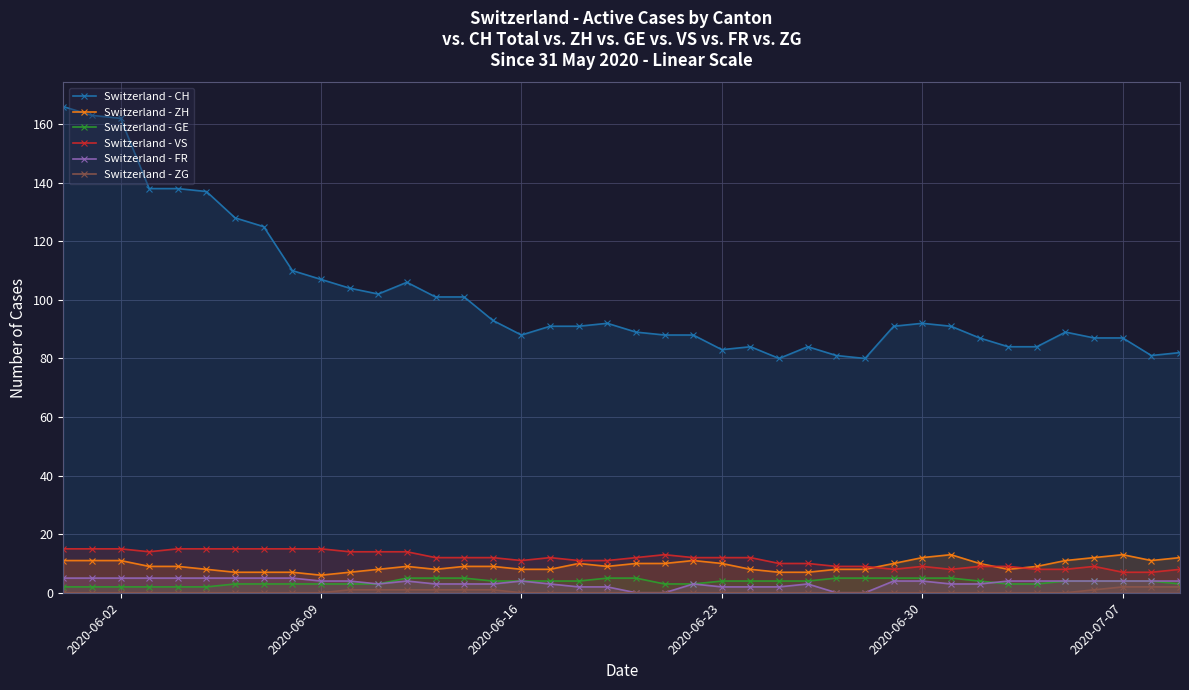

Which series has the largest range (max minus min)?

Switzerland - CH